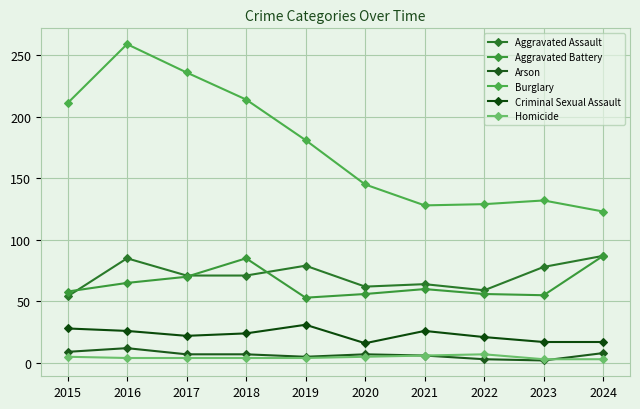

True or false: Arson has a value of 4 at 2020.

False